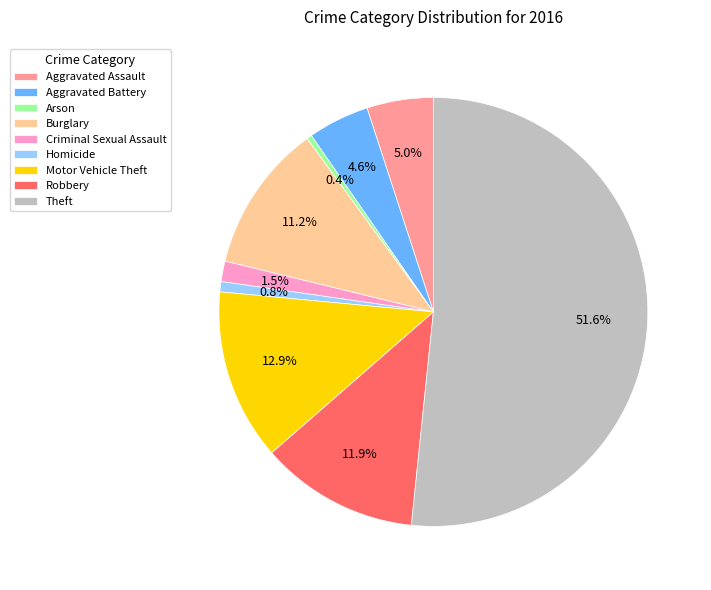

The Motor Vehicle Theft slice represents 13% of the pie. True or false?

True